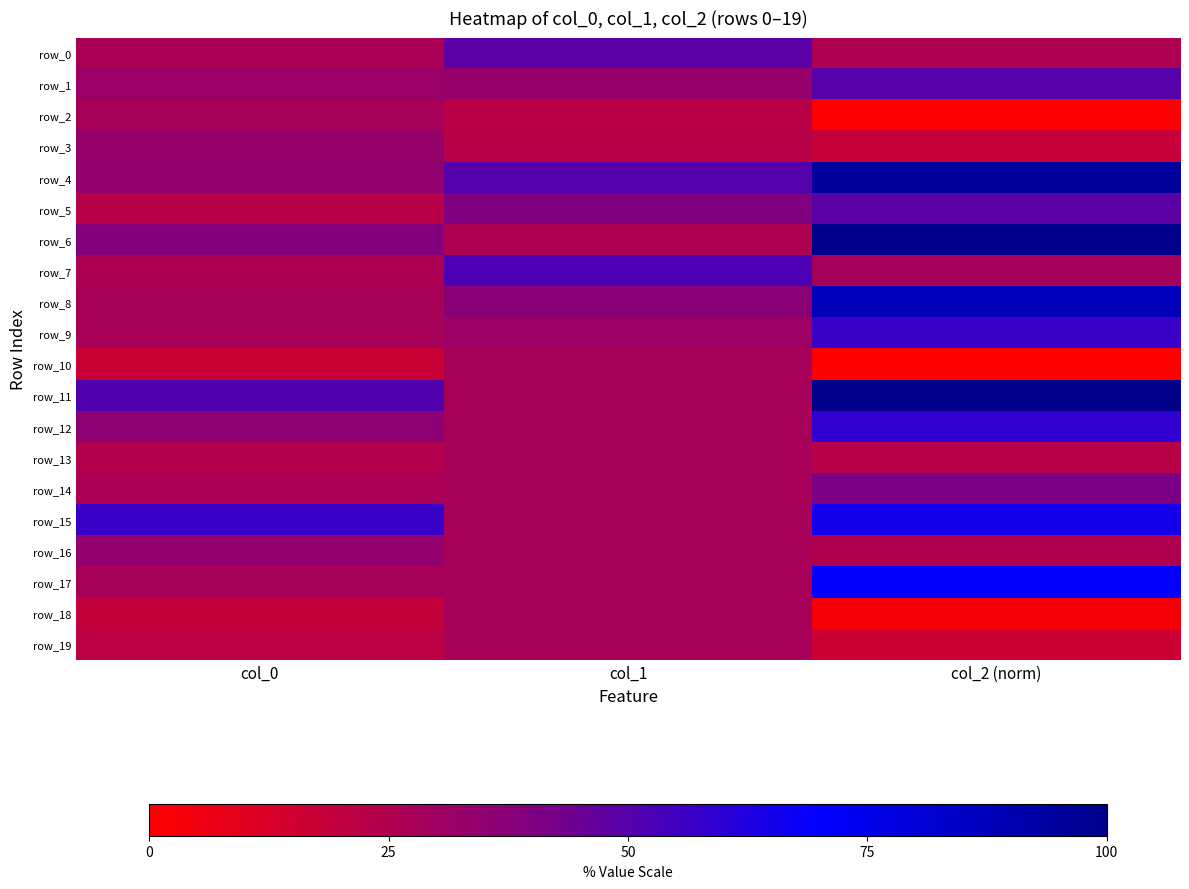

At which label does row_3 reach its minimum?

col_2 (norm)